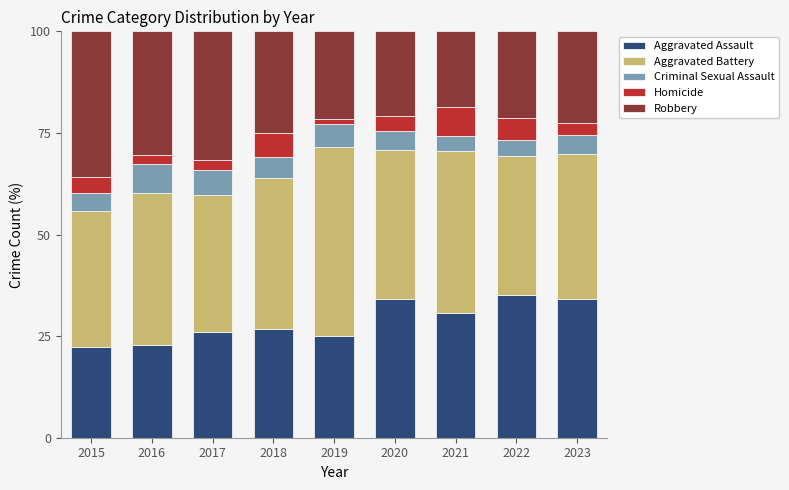

What is the total value across all series at 2021?

100.0